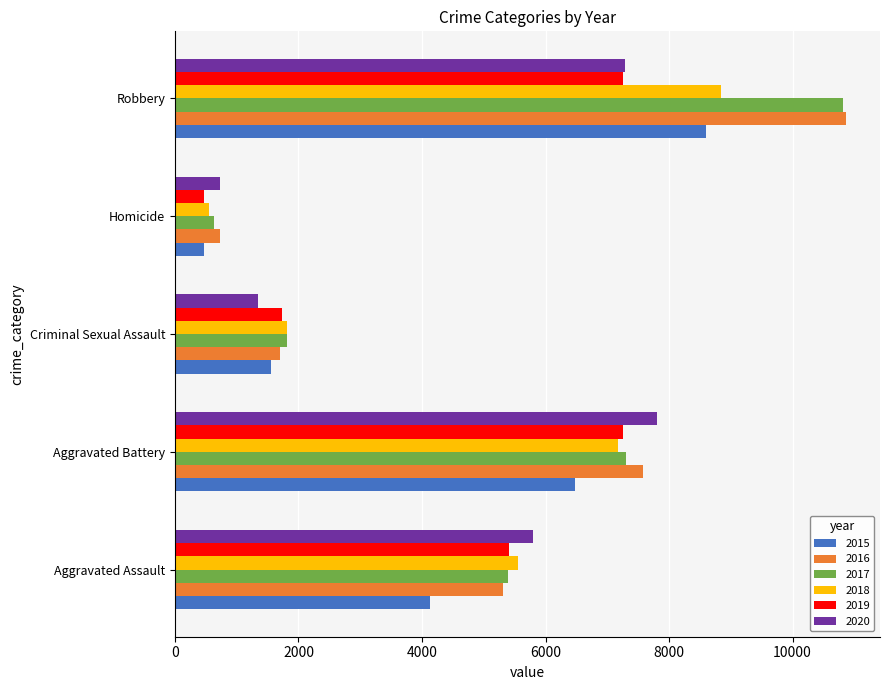

What is the maximum value shown in the chart?

10871